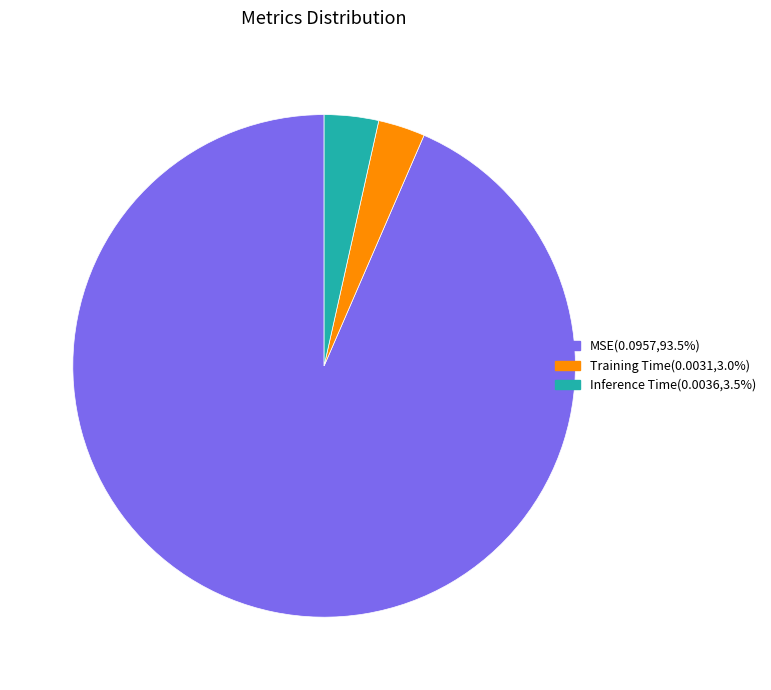

Is there any slice that represents more than half of the pie?

Yes